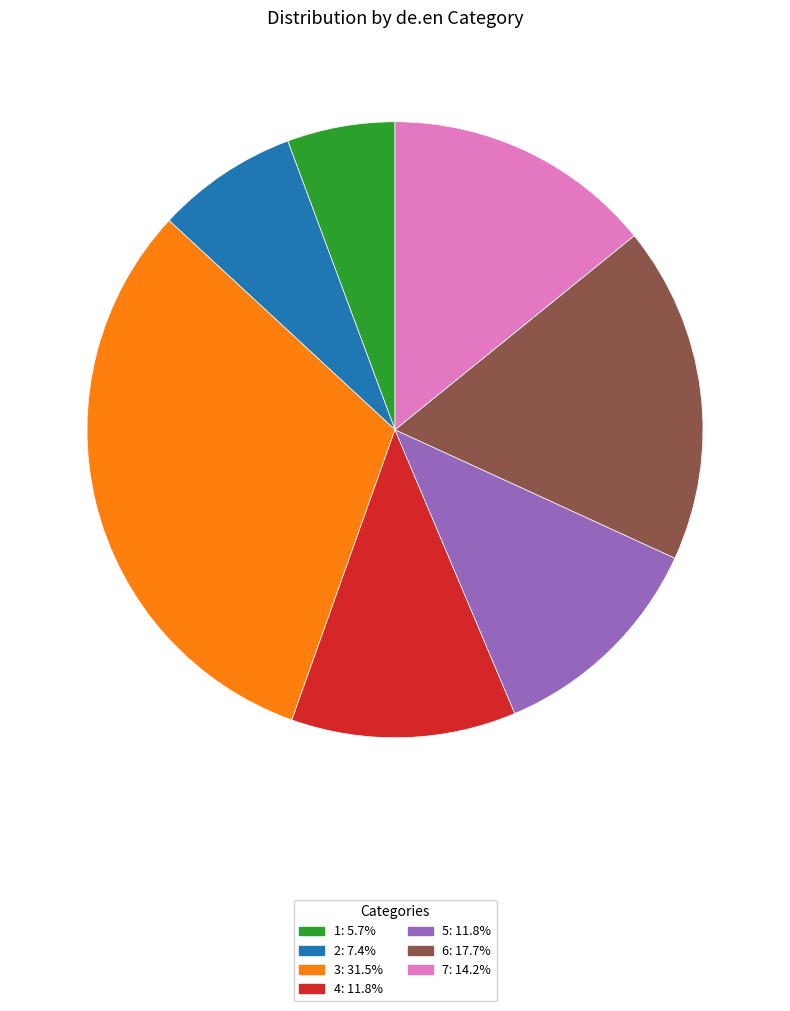

How many segments does this pie chart have?

7